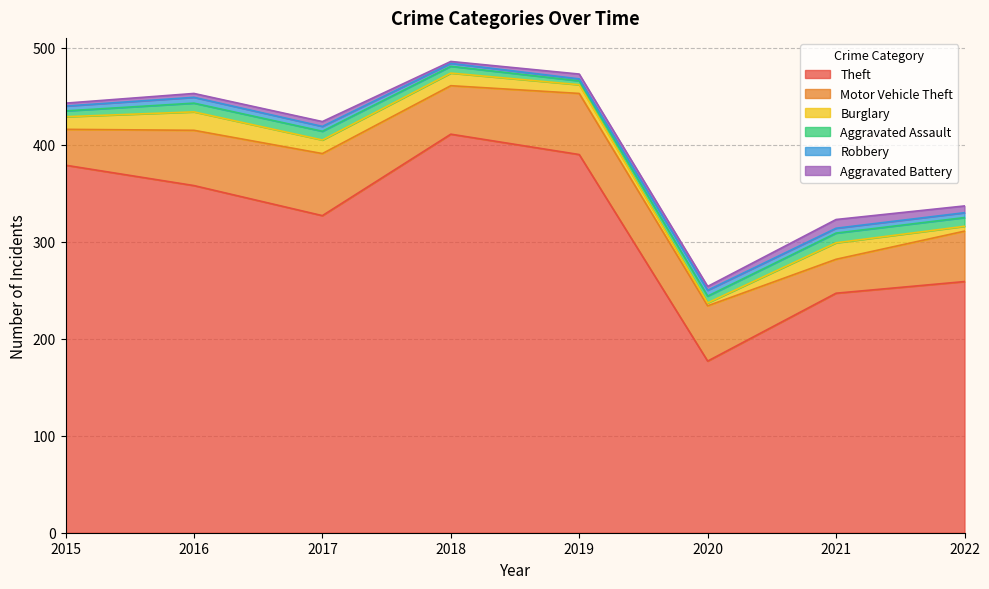

Which has a higher value, 2018 or 2020?

2018